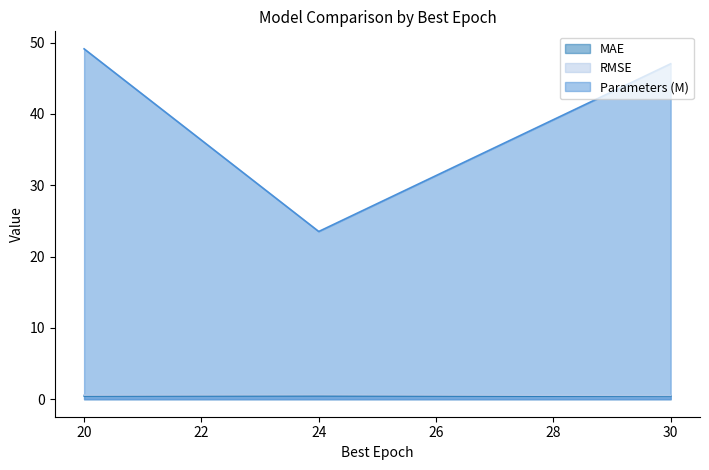

What is the sum of all Parameters (M) values?

119.6